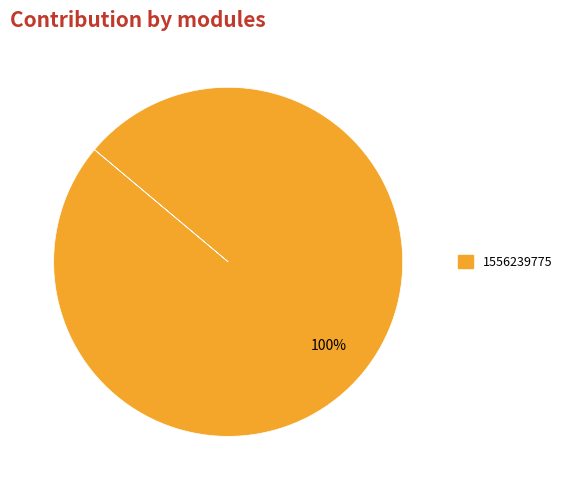

True or false: 1556239775 accounts for 86% of the total.

False